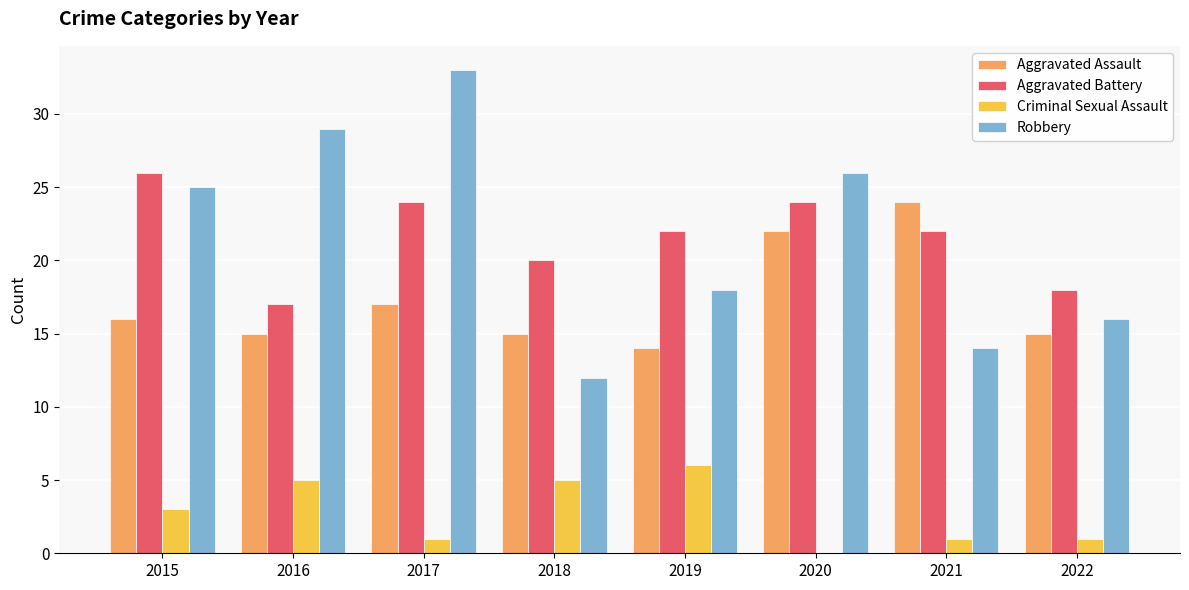

At which category does the chart reach its peak across all series?

2017